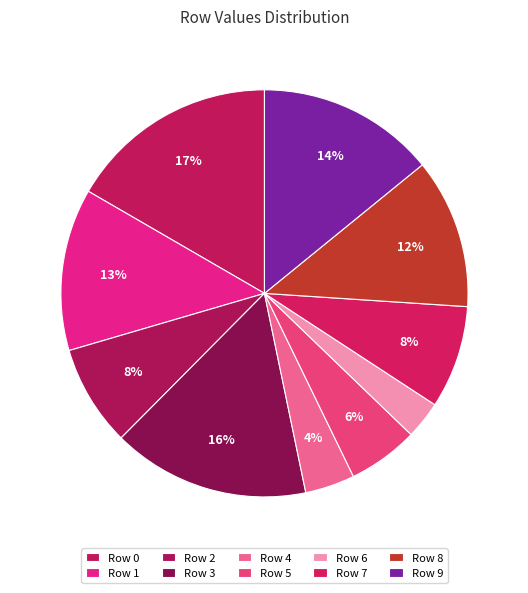

Count the number of slices in the pie.

10